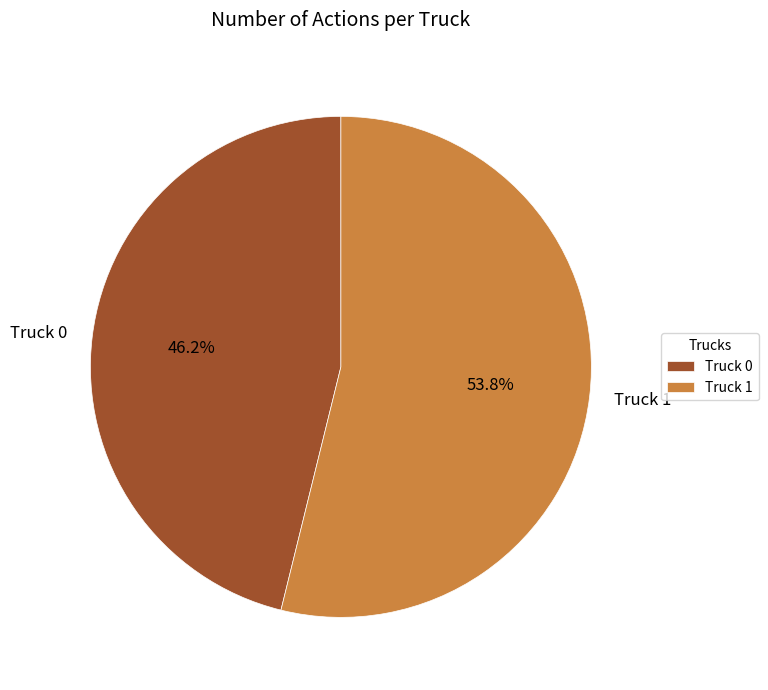

Does any single category account for the majority?

Yes